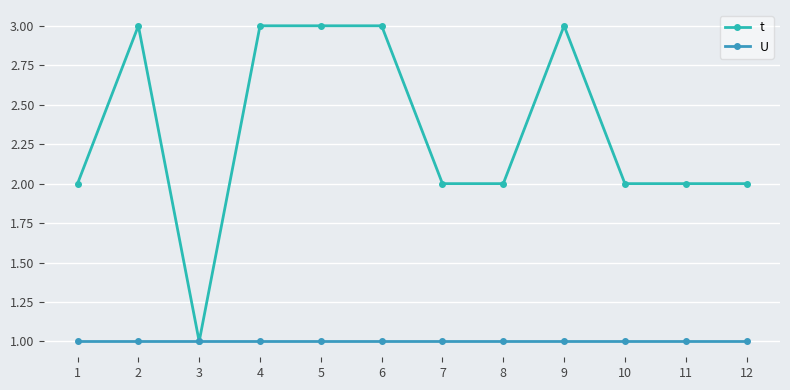

What are all the series names shown in the legend?

t, U